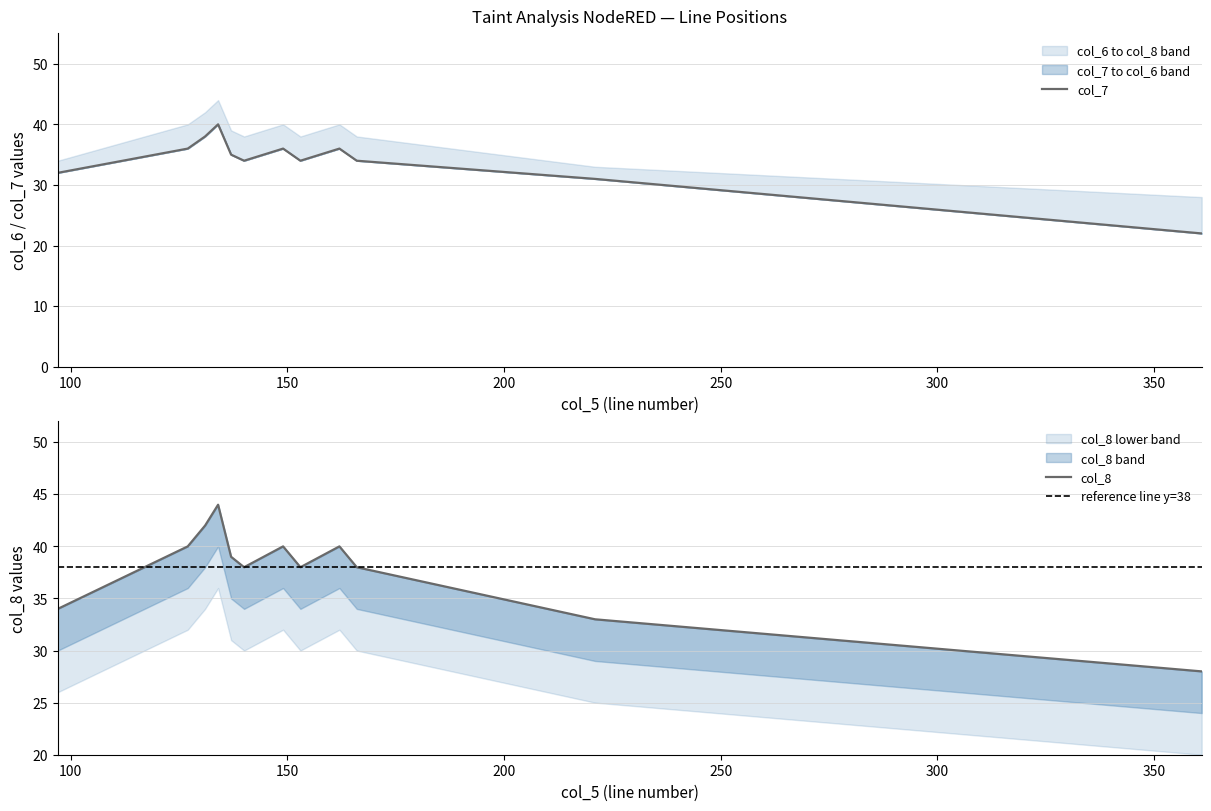

What is the minimum value shown in the chart?

22